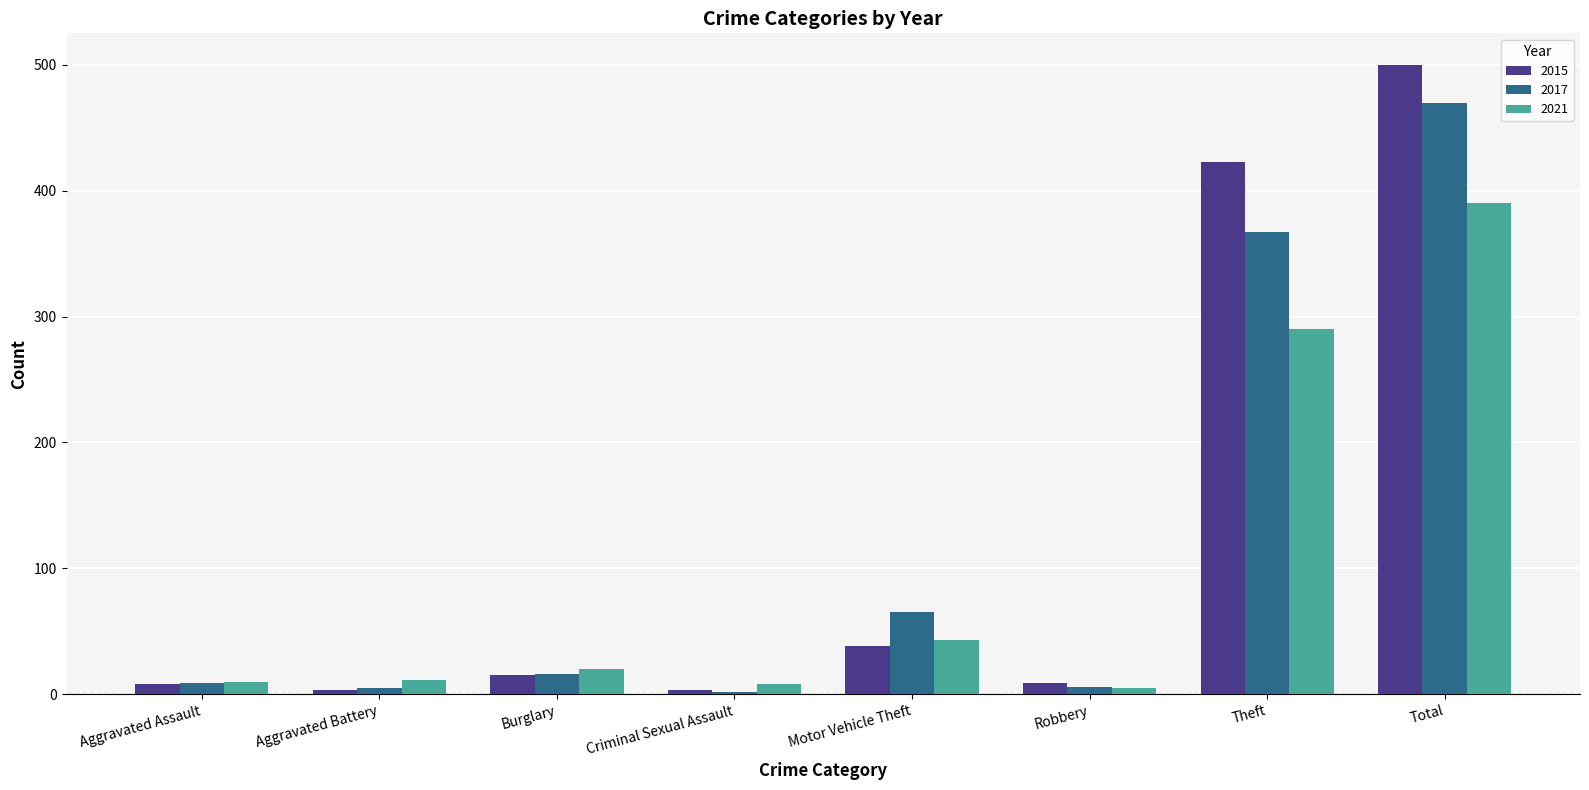

True or false: 2015 has a value of 423 at Theft.

True